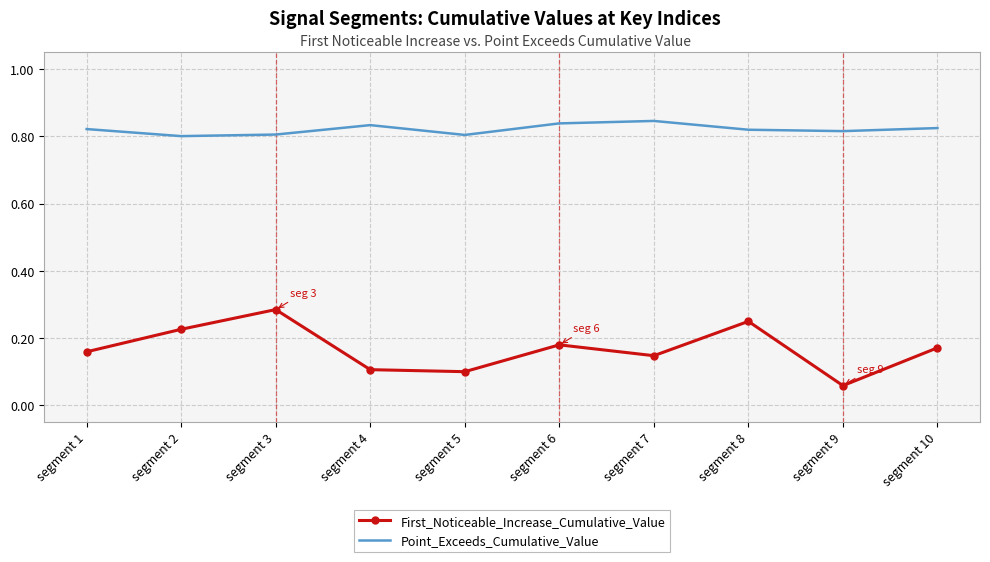

At which label is First_Noticeable_Increase_Cumulative_Value closest to 0?

segment 9